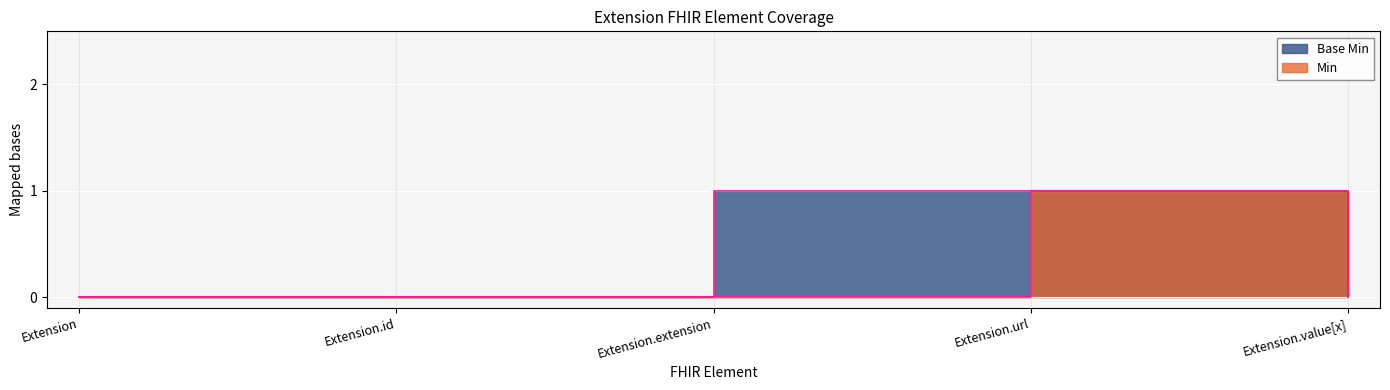

At which category does the chart reach its minimum across all series?

Extension